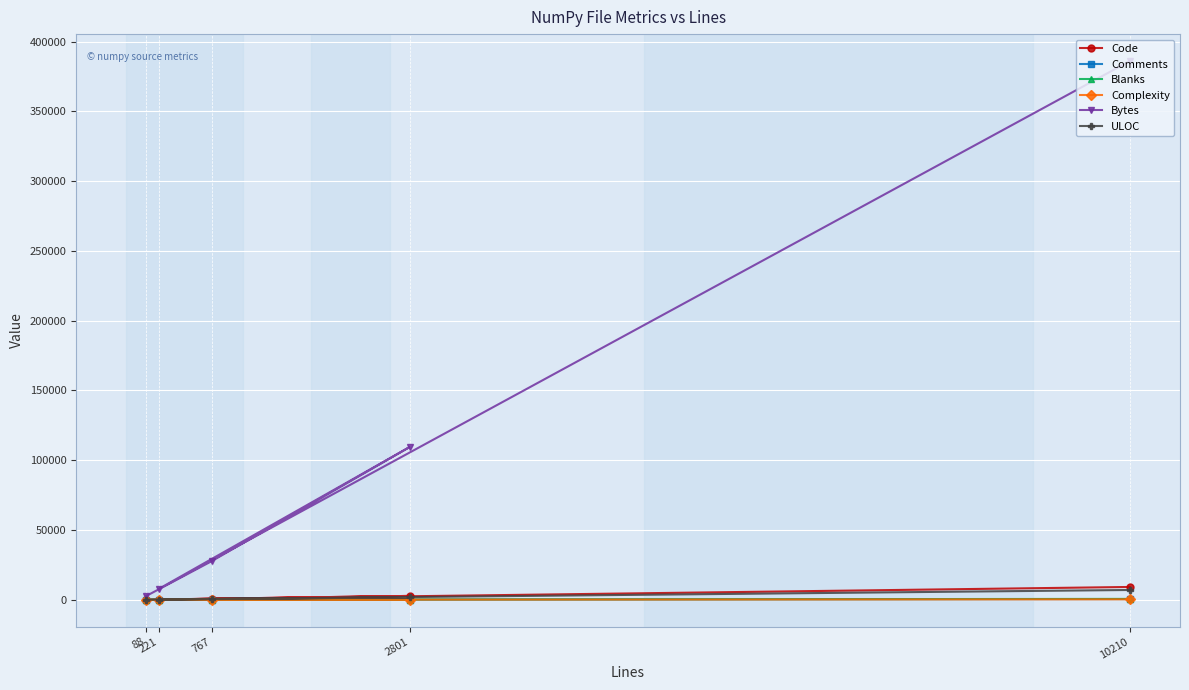

At which category is the sum across all series the highest?

10210